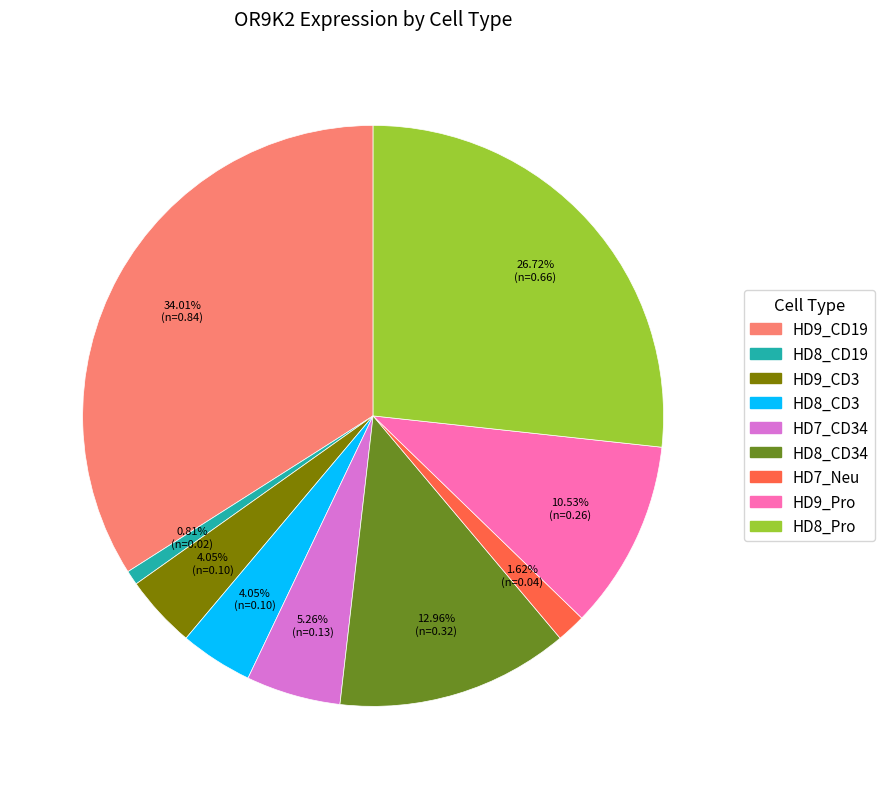

Is there any slice that represents more than half of the pie?

No